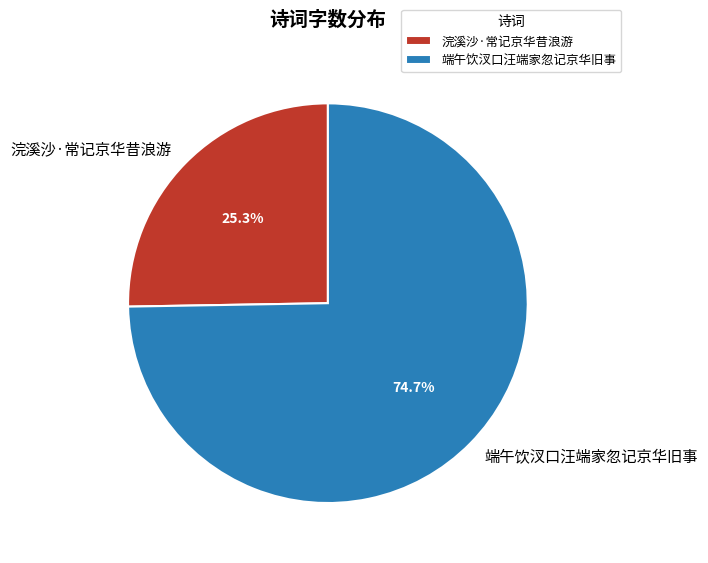

What percentage is the 浣溪沙·常记京华昔浪游 slice, to the nearest percent?

25%